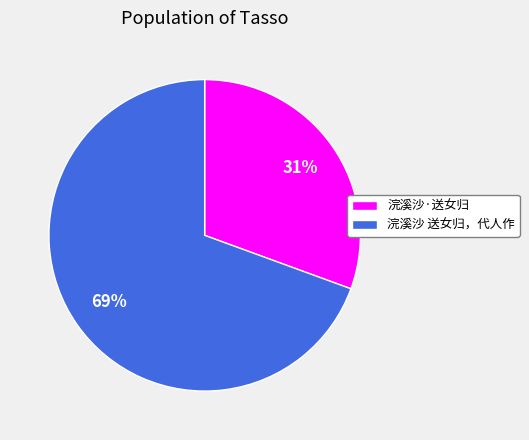

What is the ratio of the value at 浣溪沙·送女归 to the value at 浣溪沙 送女归，代人作?

0.4